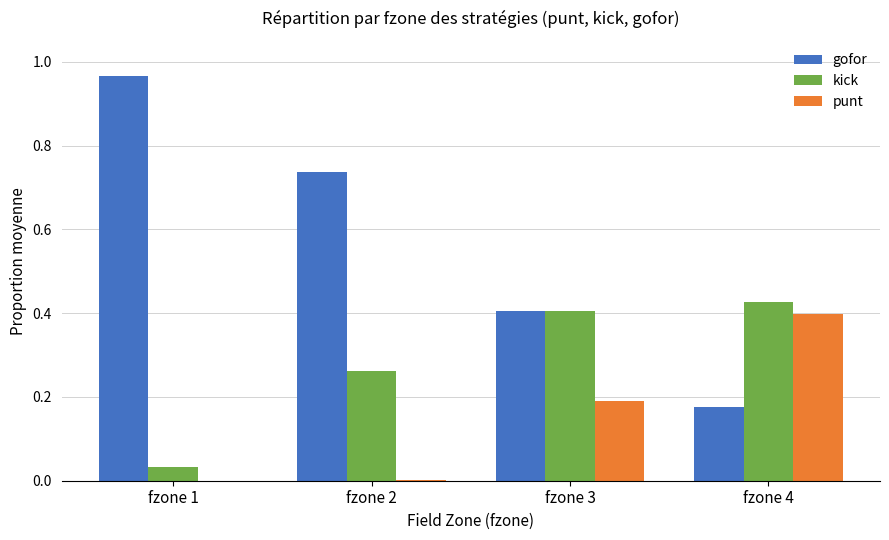

Which series has the largest total across all categories?

gofor